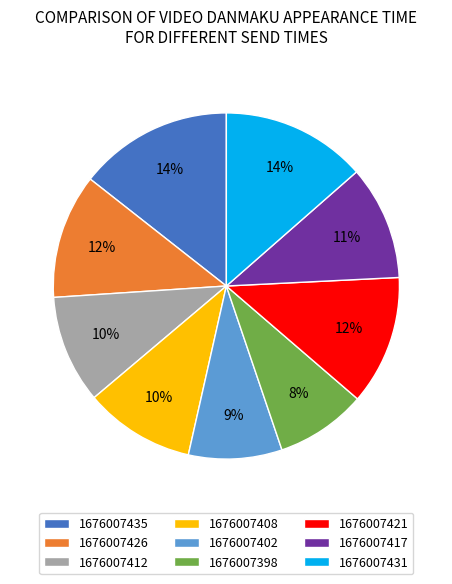

How many segments does this pie chart have?

9